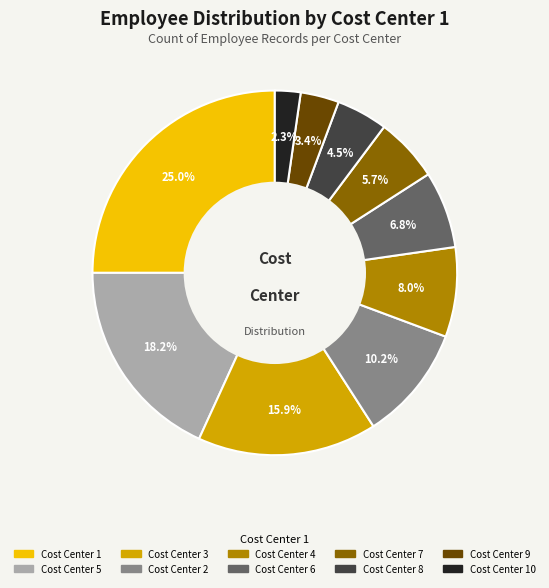

Does any single category account for the majority?

No